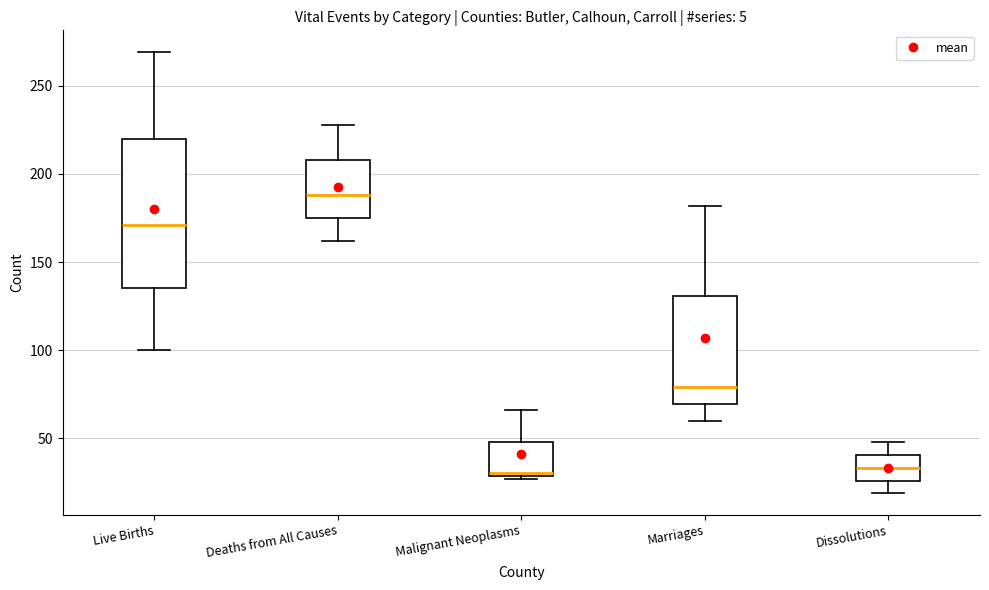

Where is the lower edge of the box for Marriages on the y-axis? The values are not printed on the chart, so give them approximately, as read against the axis.

70